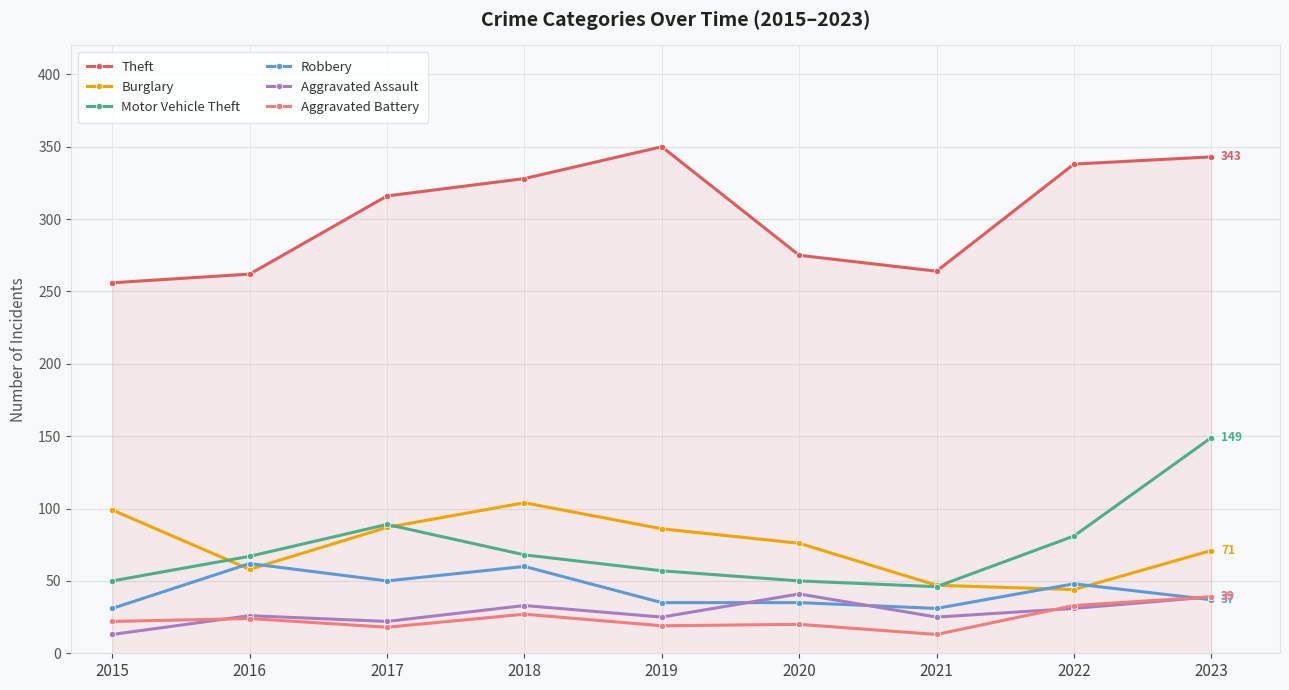

What is the difference between the maximum and minimum values in the Aggravated Battery series?

26